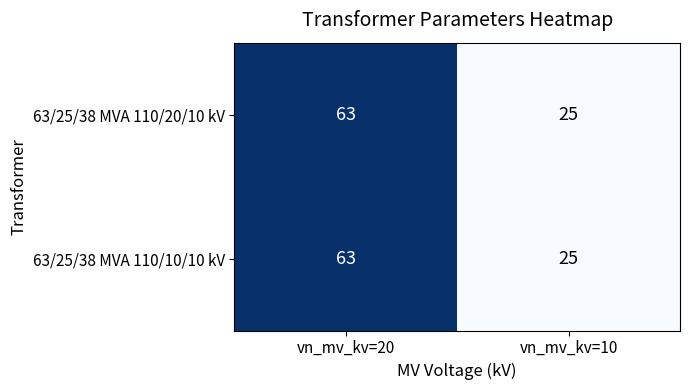

At which category is the sum across all series the highest?

vn_mv_kv=20